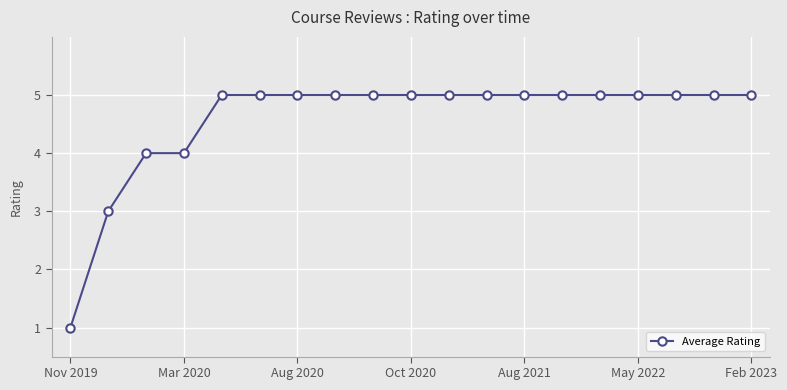

What is the average value?

5